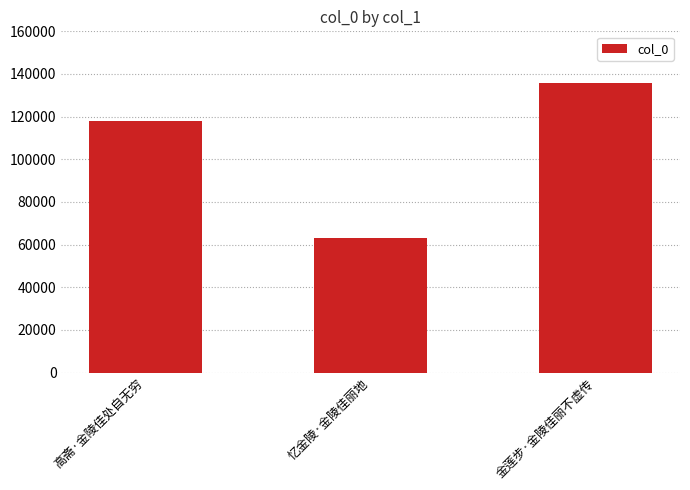

Which category has the lowest value across all series?

忆金陵·金陵佳丽地